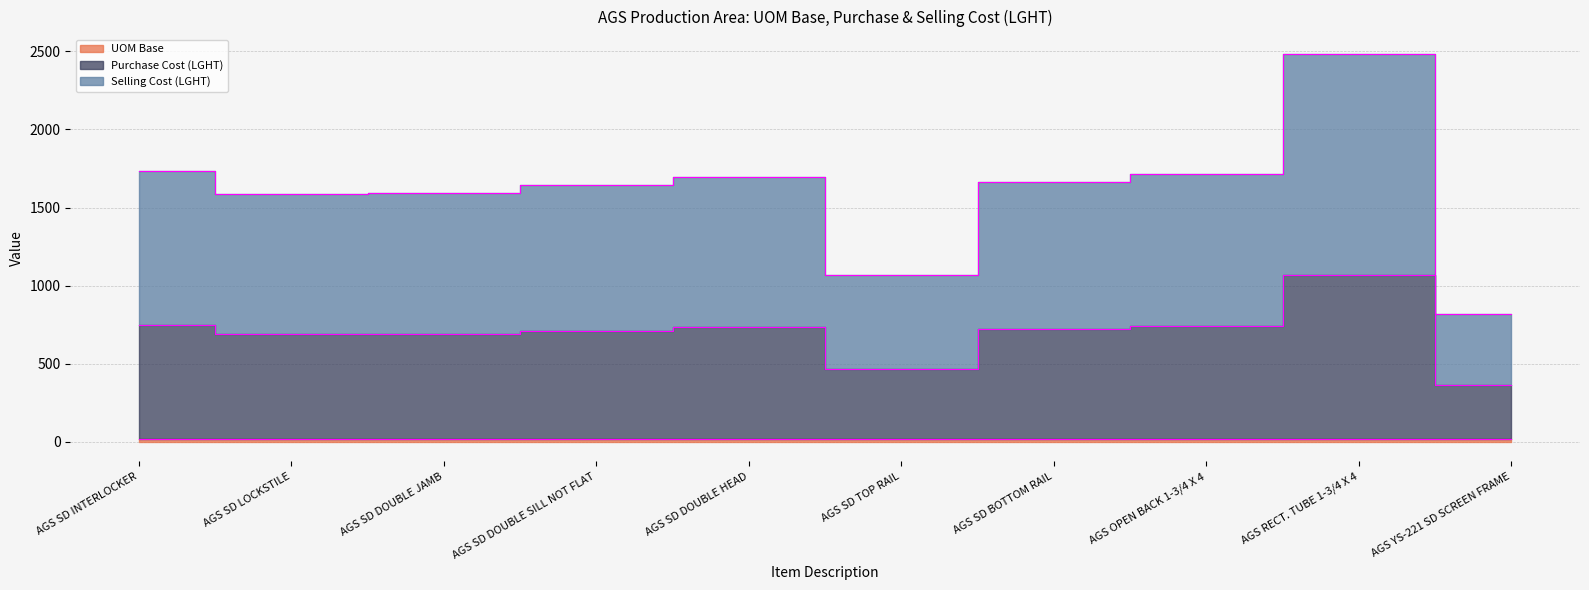

Between AGS SD DOUBLE SILL NOT FLAT and AGS SD DOUBLE HEAD, which is larger?

AGS SD DOUBLE HEAD